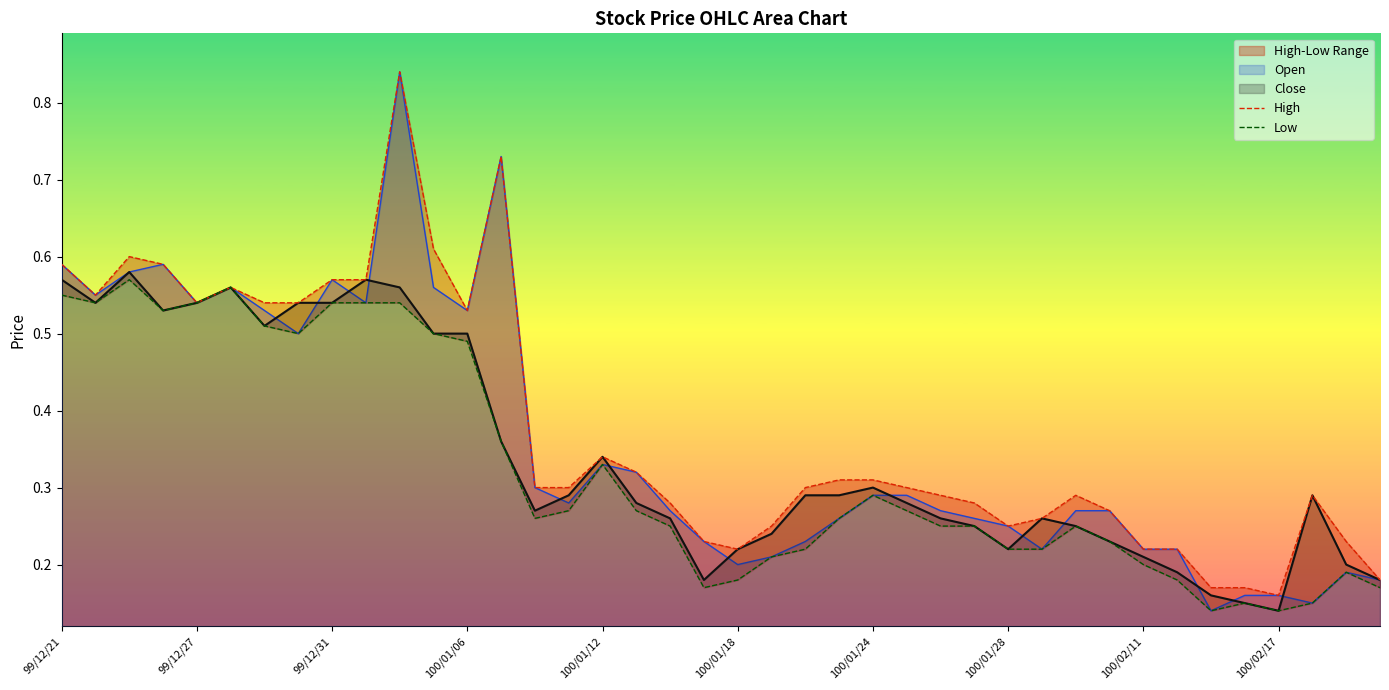

Is it true that High equals 0.1 at 100/01/18?

False